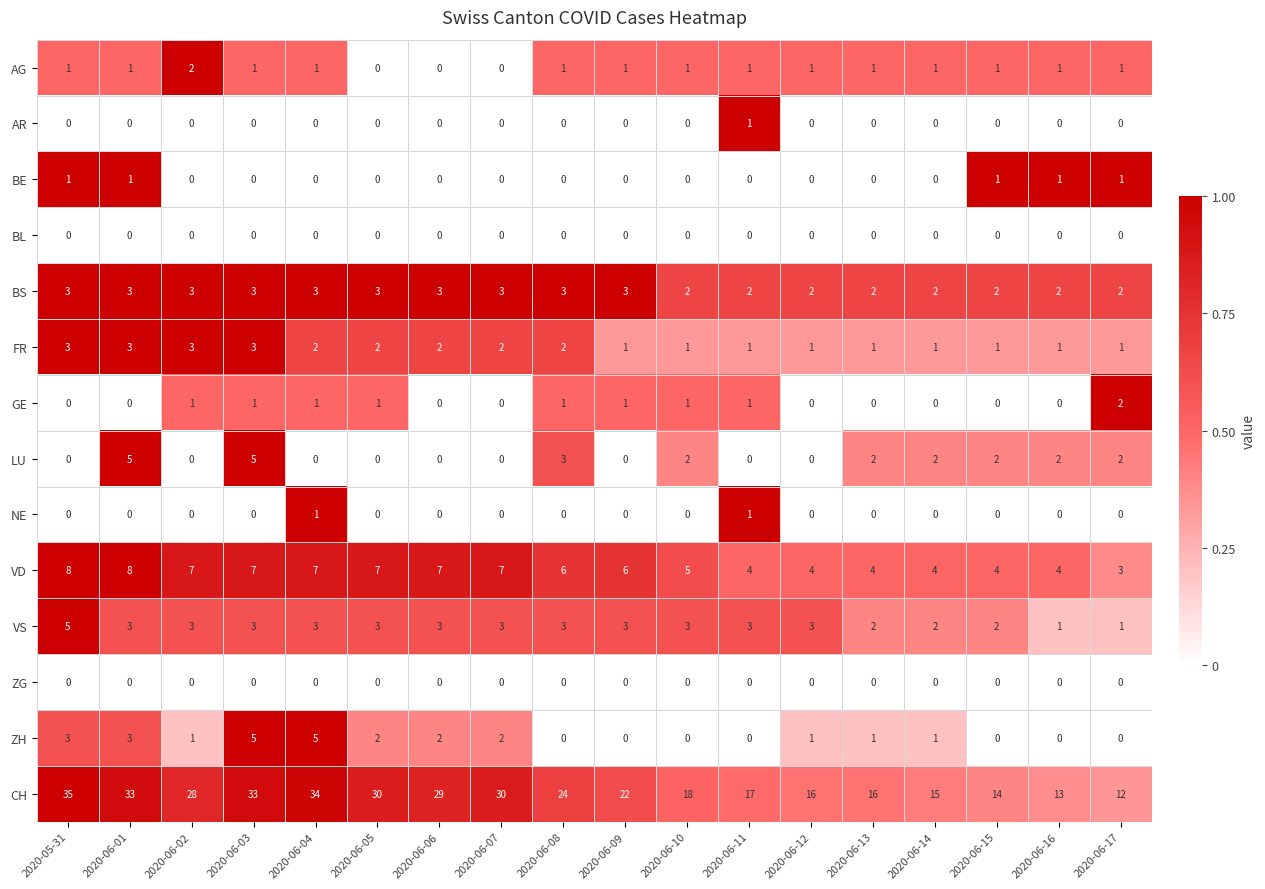

Which series has the largest range (max minus min)?

CH